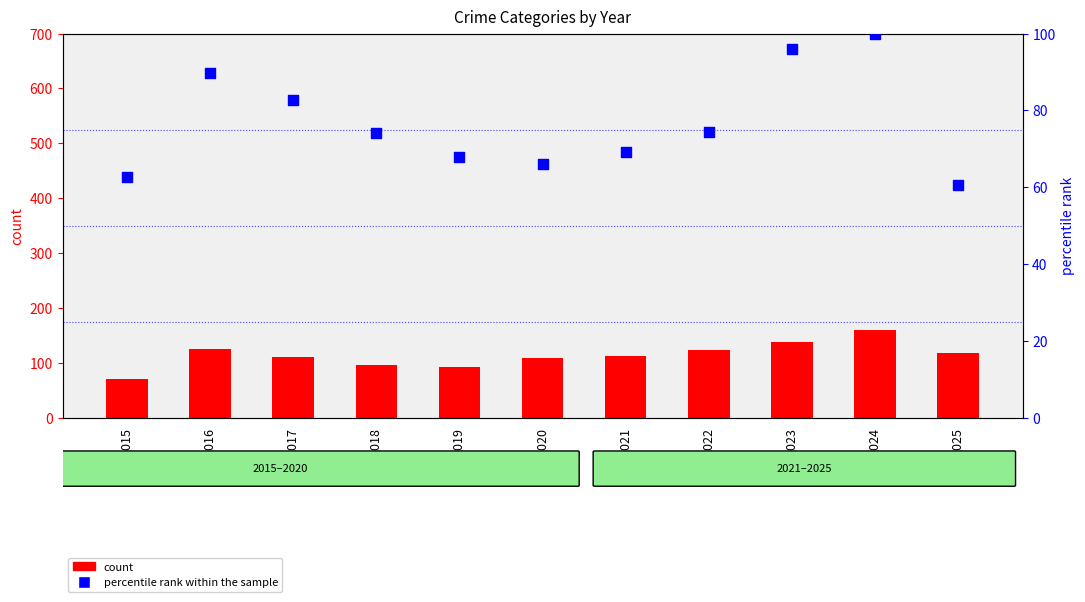

Is the value of percentile rank within the sample at 2023 greater than the value of count at 2019?

Yes